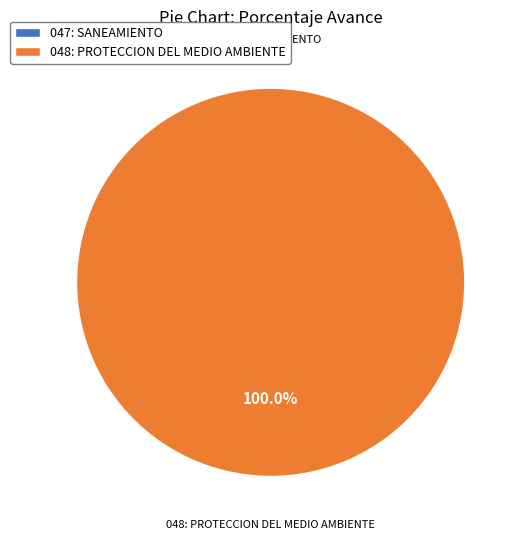

Rank the categories by value from lowest to highest.

047: SANEAMIENTO, 048: PROTECCION DEL MEDIO AMBIENTE